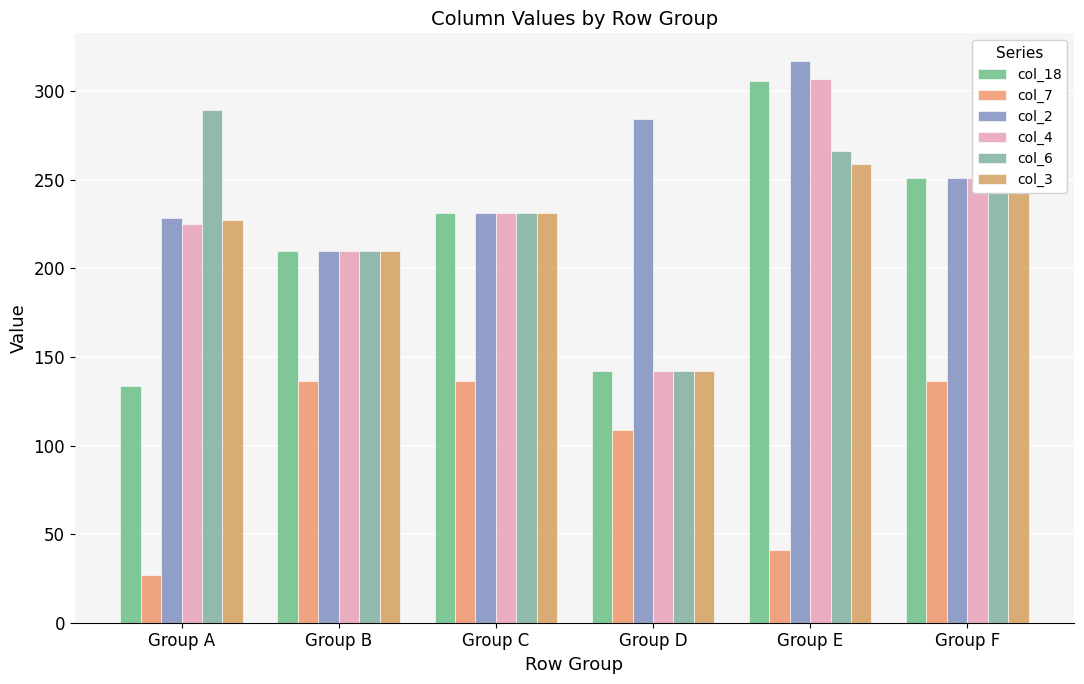

Reading left to right, list all the values displayed in this chart.

col_18: 133.3	210.0	231.0	142.0	305.8	251.0
col_7: 27.2	136.4	136.4	109.0	40.8	136.4
col_2: 228.5	210.0	231.0	284.0	316.7	251.0
col_4: 224.8	210.0	231.0	142.0	307.0	251.0
col_6: 289.2	210.0	231.0	142.0	266.2	251.0
col_3: 227.0	210.0	231.0	142.0	258.6	251.0